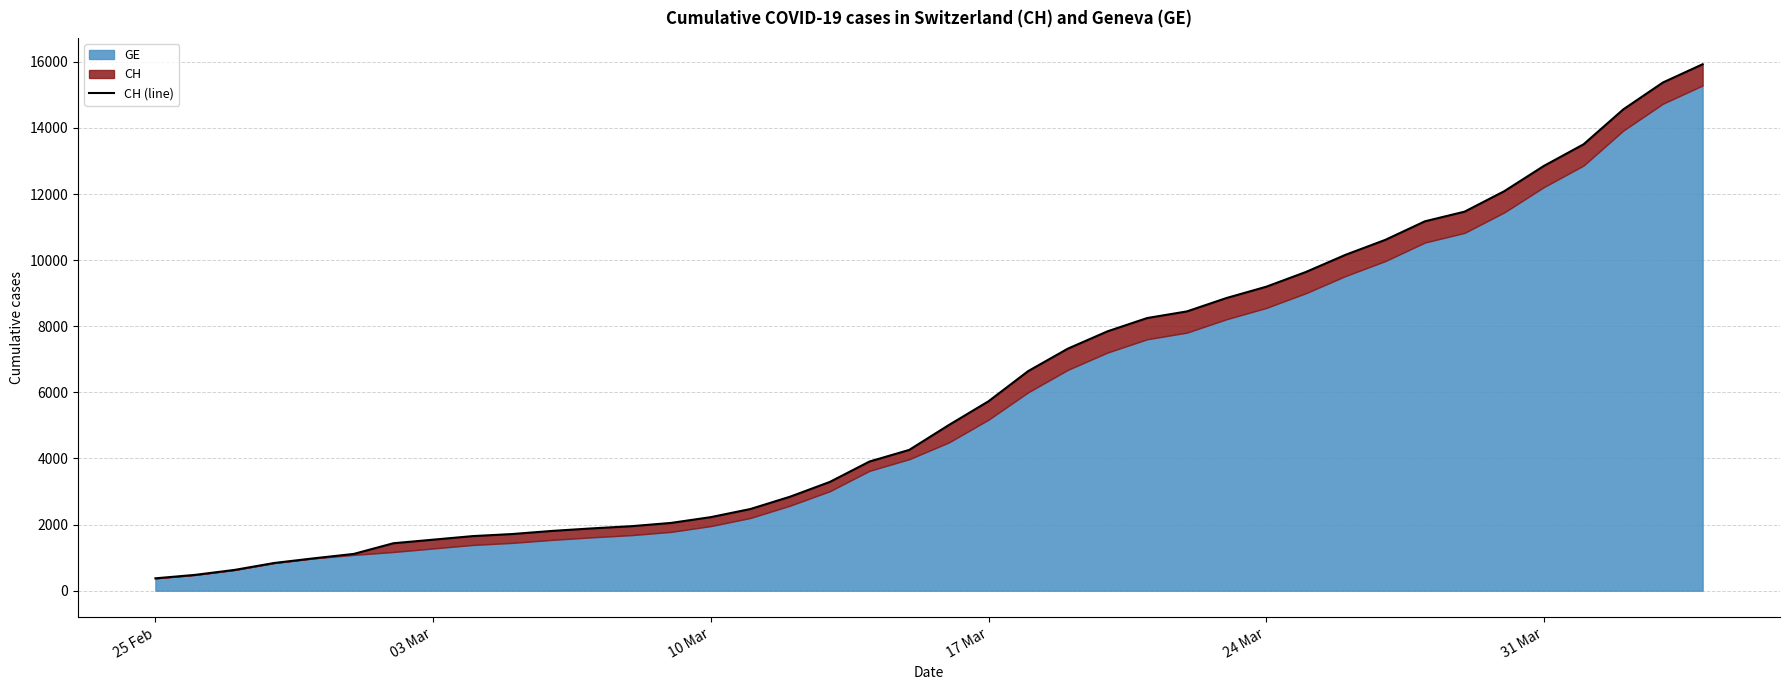

What is the smallest value displayed?

375